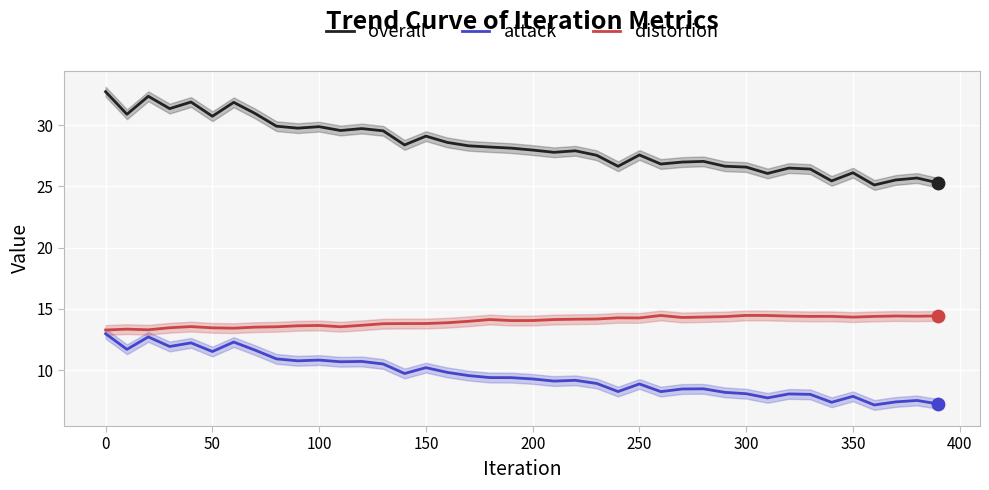

Which series contains the highest Y value?

overall